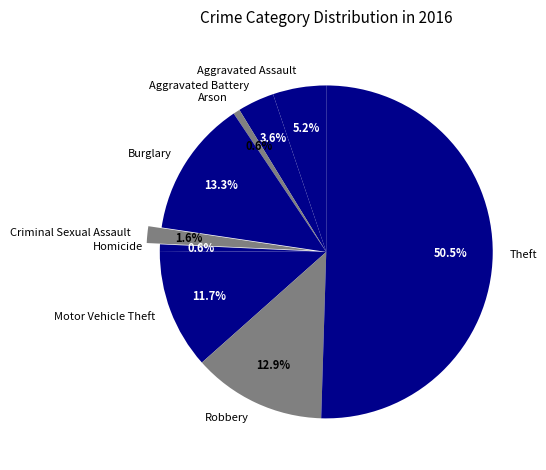

Count the number of slices in the pie.

9